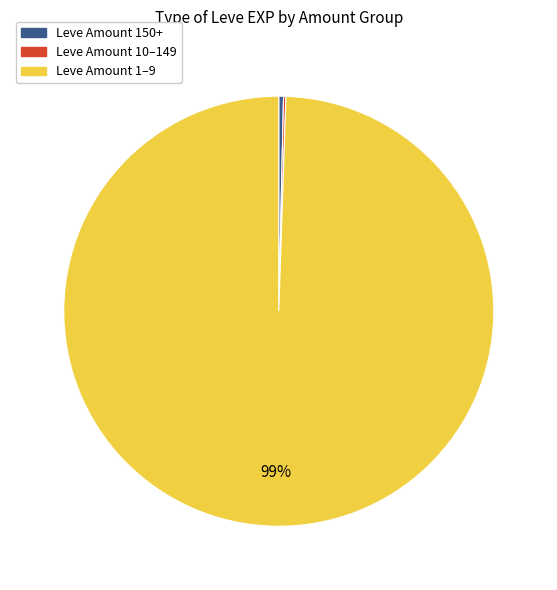

Is there any slice that represents more than half of the pie?

Yes